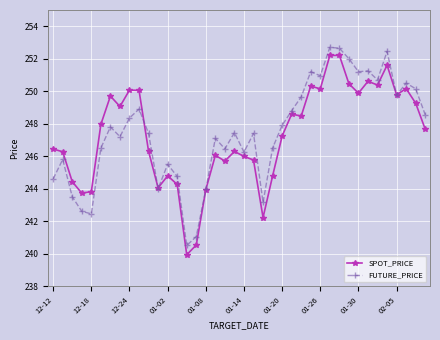

What is the maximum value shown in the chart?

252.7